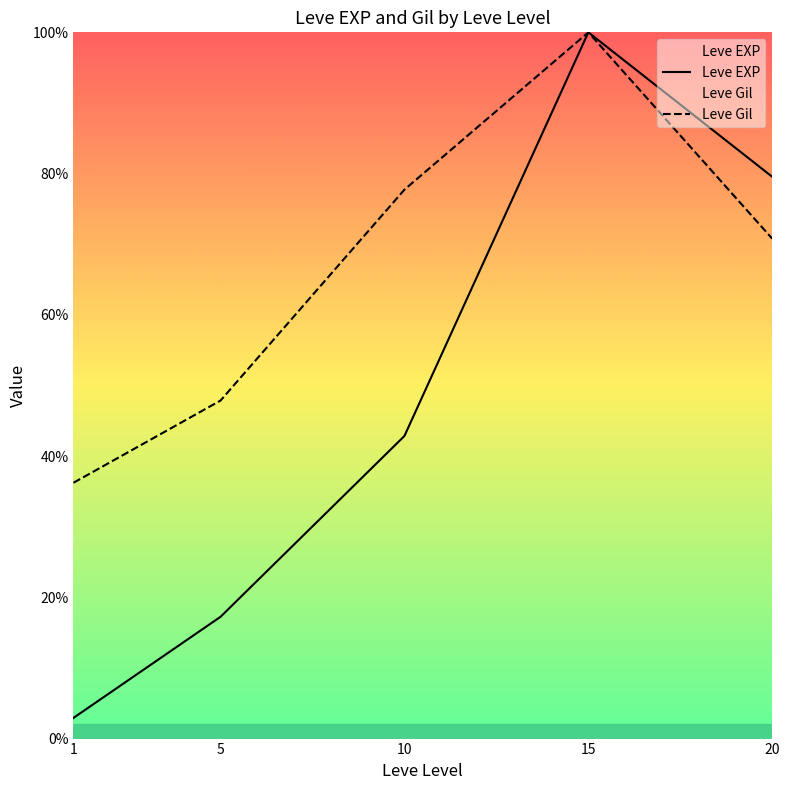

True or false: Leve Gil and Leve EXP intersect in this chart.

False